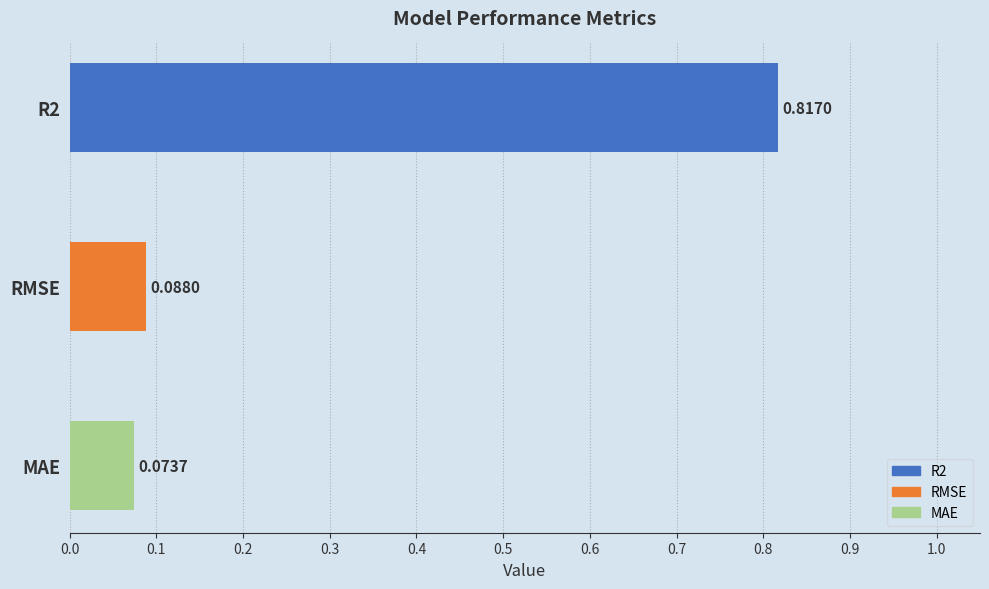

Which category has the lowest value across all series?

MAE